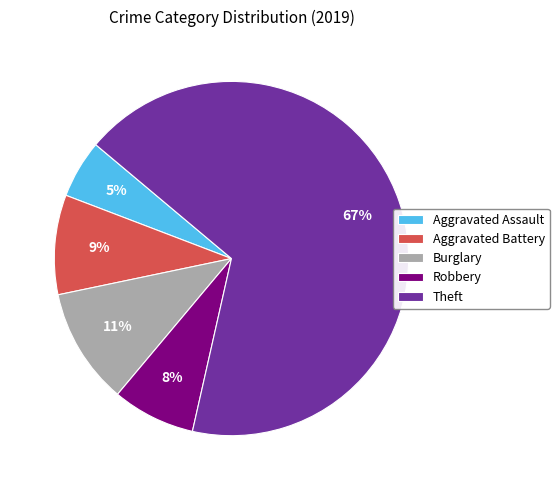

Which has a higher value, Aggravated Battery or Aggravated Assault?

Aggravated Battery